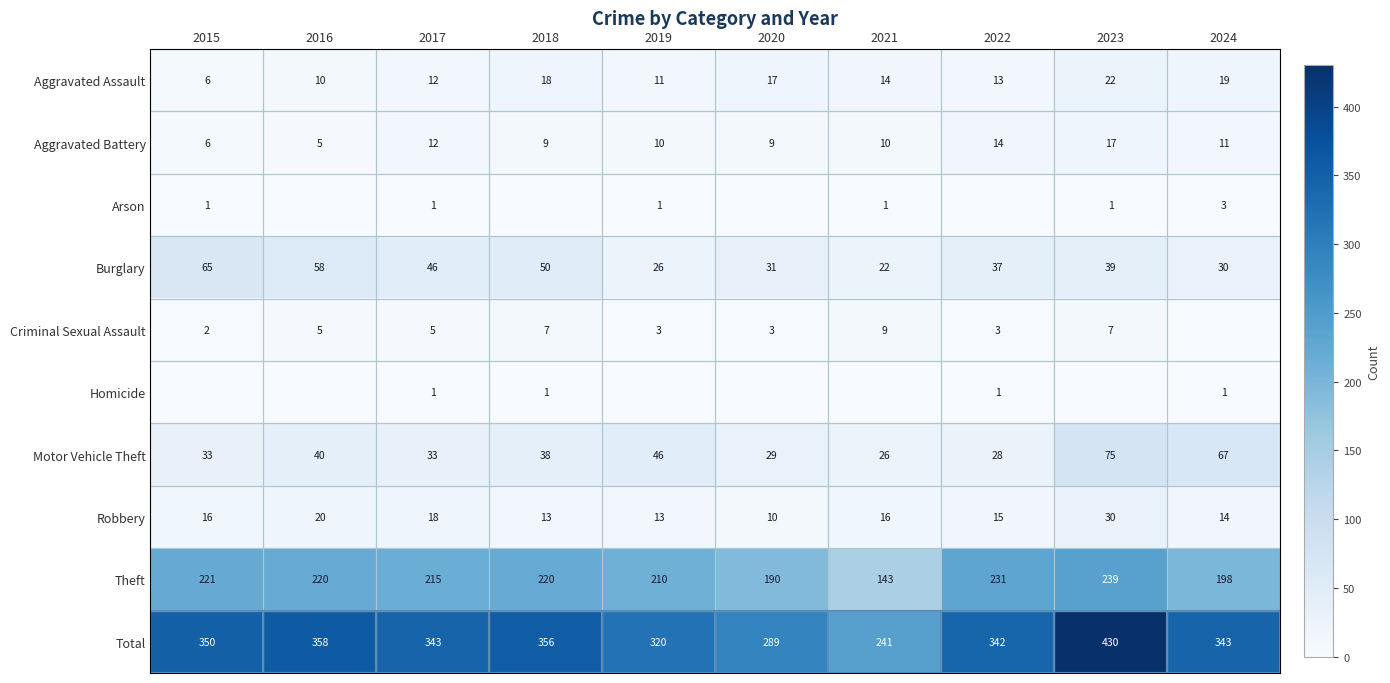

How many categories are shown in the chart?

10